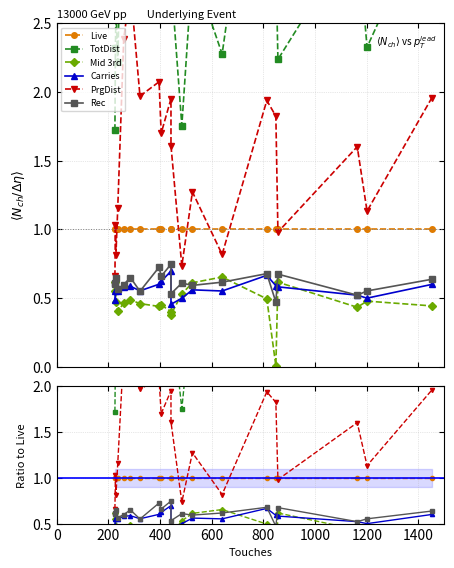

What is the value of the Mid 3rd point at the 12th from the left?

0.5